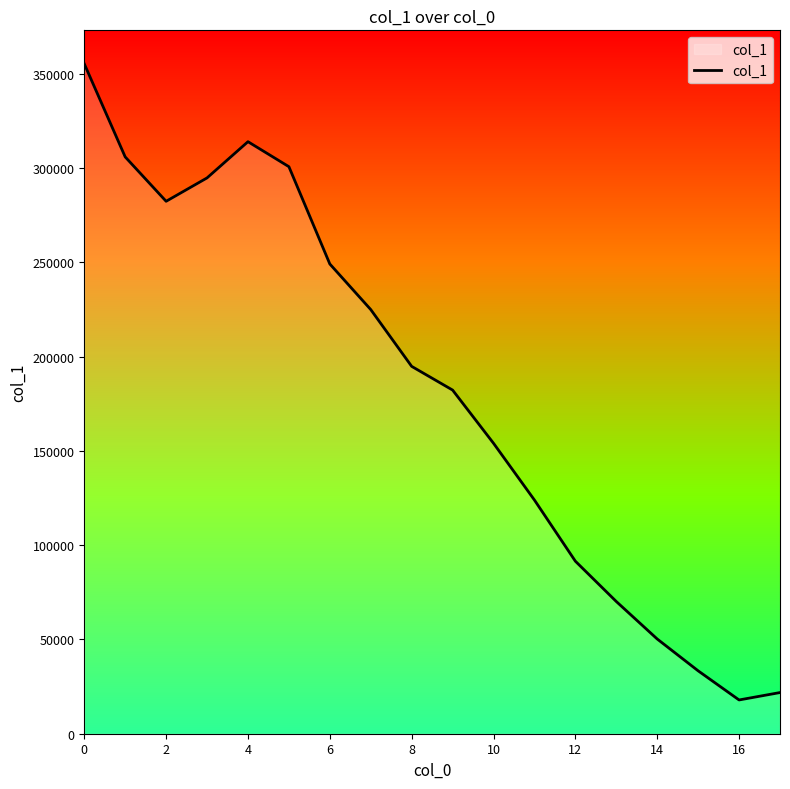

What is the average value?

181541